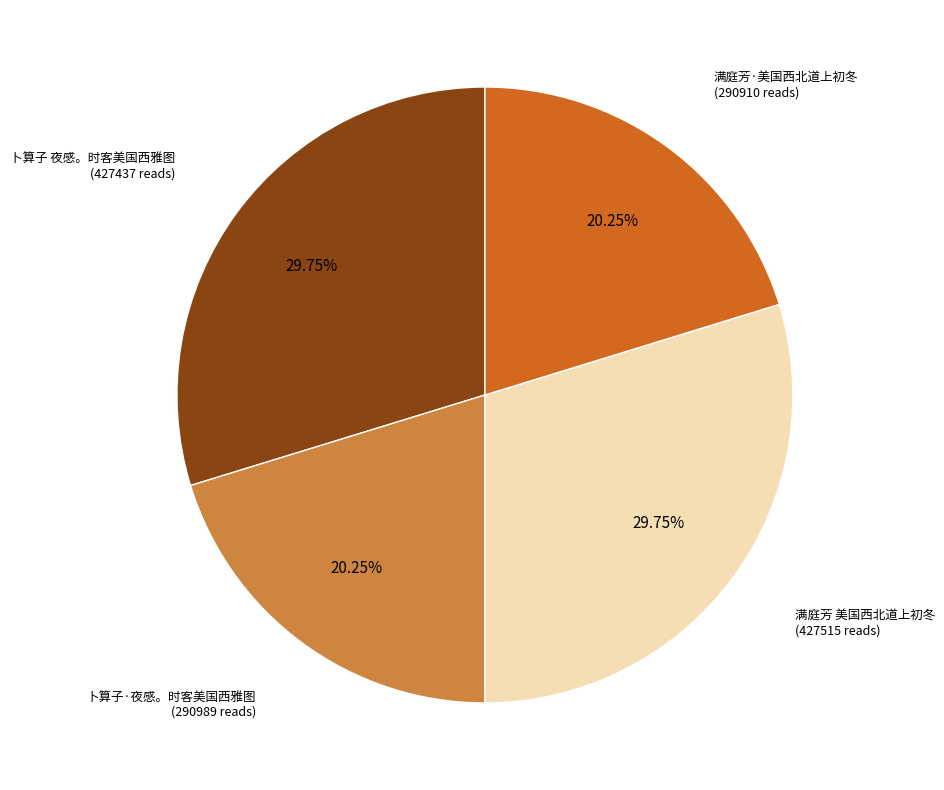

Approximately how many times larger is the value at 满庭芳·美国西北道上初冬 compared to 满庭芳 美国西北道上初冬?

0.7